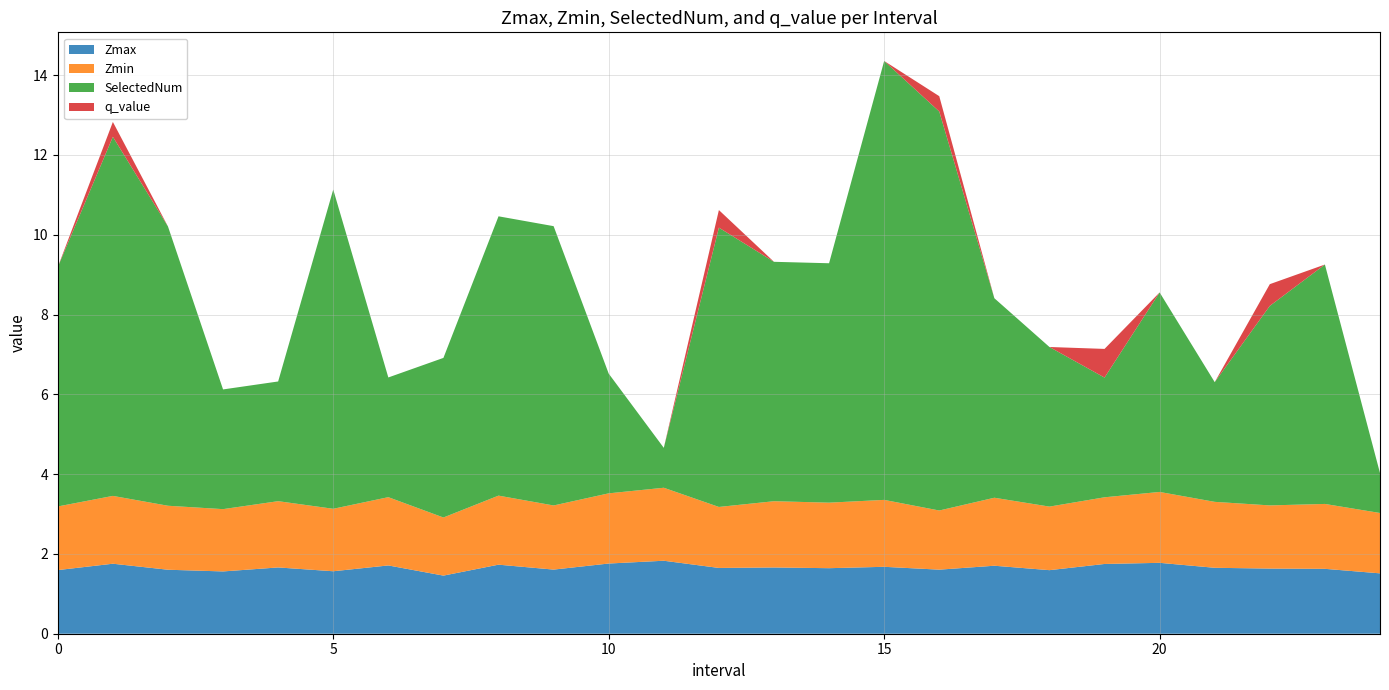

Reading left to right, transcribe all the data shown in this chart.

Zmax: 0.0=1.6	1.0=1.8	2.0=1.6	3.0=1.6	4.0=1.7	5.0=1.6	6.0=1.7	7.0=1.5	8.0=1.7	9.0=1.6	10.0=1.8	11.0=1.8	12.0=1.6	13.0=1.7	14.0=1.6	15.0=1.7	16.0=1.6	17.0=1.7	18.0=1.6	19.0=1.7	20.0=1.8	21.0=1.7	22.0=1.6	23.0=1.6	24.0=1.5
Zmin: 0.0=1.6	1.0=1.7	2.0=1.6	3.0=1.6	4.0=1.7	5.0=1.6	6.0=1.7	7.0=1.5	8.0=1.7	9.0=1.6	10.0=1.8	11.0=1.8	12.0=1.5	13.0=1.7	14.0=1.6	15.0=1.7	16.0=1.5	17.0=1.7	18.0=1.6	19.0=1.7	20.0=1.8	21.0=1.7	22.0=1.6	23.0=1.6	24.0=1.5
SelectedNum: 0.0=6.0	1.0=9.0	2.0=7.0	3.0=3.0	4.0=3.0	5.0=8.0	6.0=3.0	7.0=4.0	8.0=7.0	9.0=7.0	10.0=3.0	11.0=1.0	12.0=7.0	13.0=6.0	14.0=6.0	15.0=11.0	16.0=10.0	17.0=5.0	18.0=4.0	19.0=3.0	20.0=5.0	21.0=3.0	22.0=5.0	23.0=6.0	24.0=1.0
q_value: 0.0=0.0	1.0=0.4	2.0=0.0	3.0=0.0	4.0=0.0	5.0=0.0	6.0=0.0	7.0=0.0	8.0=0.0	9.0=0.0	10.0=0.0	11.0=0.0	12.0=0.4	13.0=0.0	14.0=0.0	15.0=0.0	16.0=0.4	17.0=0.0	18.0=0.0	19.0=0.7	20.0=0.0	21.0=0.0	22.0=0.5	23.0=0.0	24.0=0.0